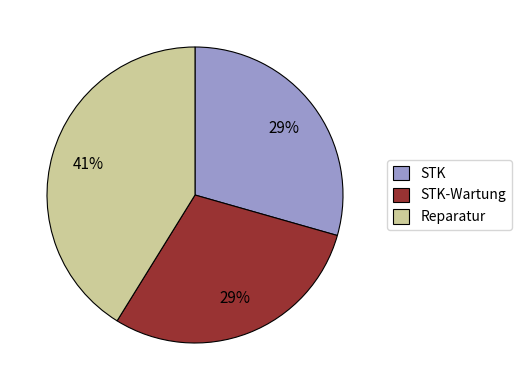

To the nearest percent, what is the average slice percentage?

33%